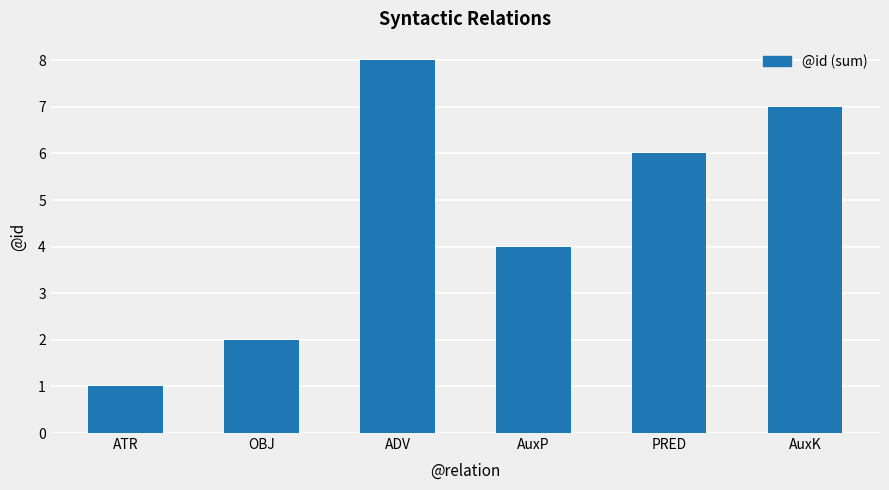

Which category has the lowest value across all series?

ATR